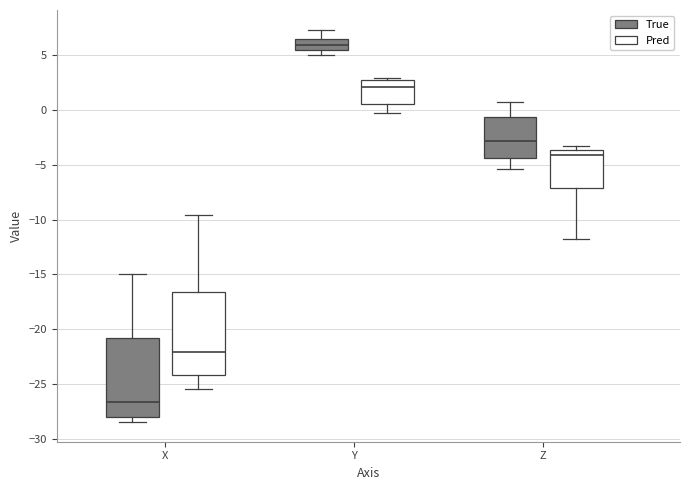

Which box has the lowest median line?

X (True)